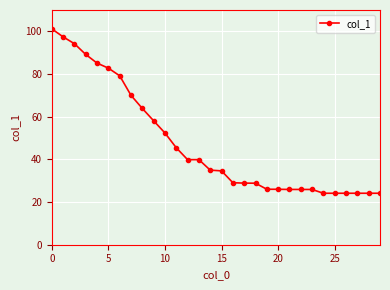

What is the maximum value shown in the chart?

101.2